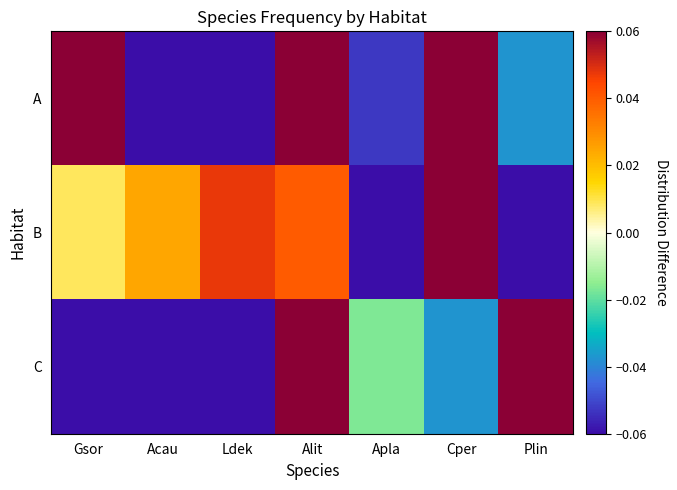

At how many categories does at least one series exceed 0?

6